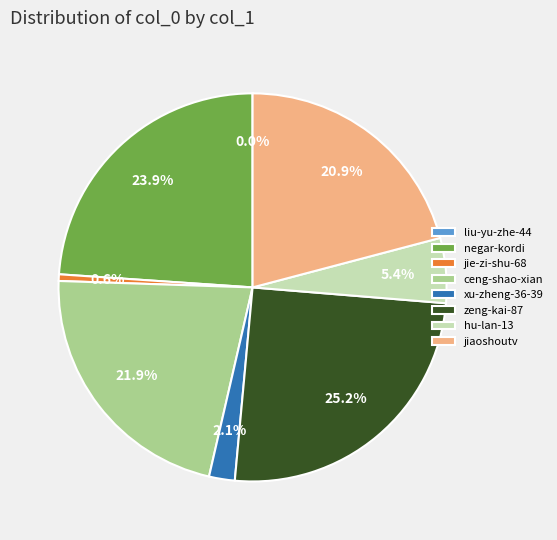

Is it true that jie-zi-shu-68 is 11% of the pie?

False